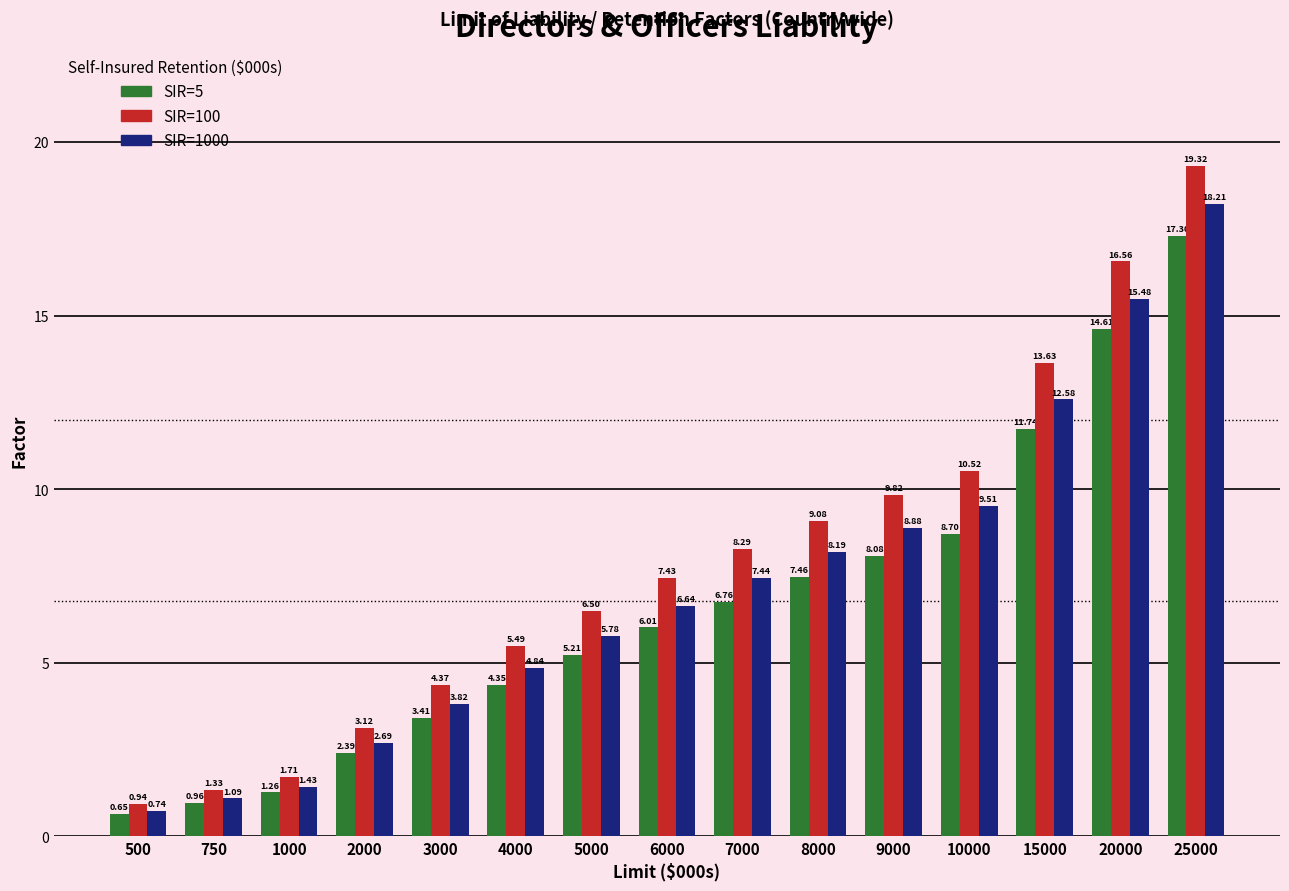

What are all the series names shown in the legend?

SIR=5, SIR=100, SIR=1000